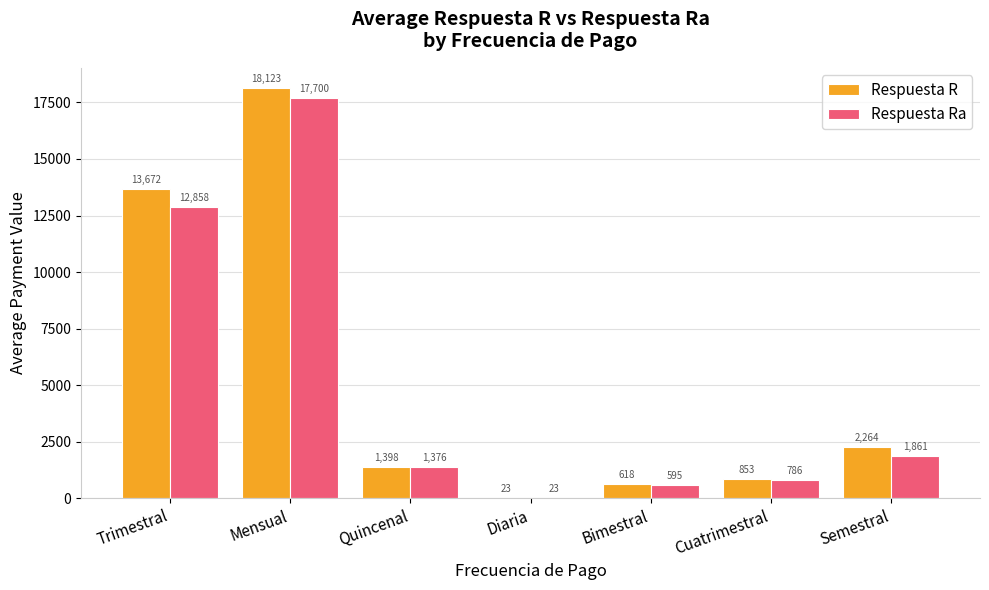

Which series has the largest total across all categories?

Respuesta R